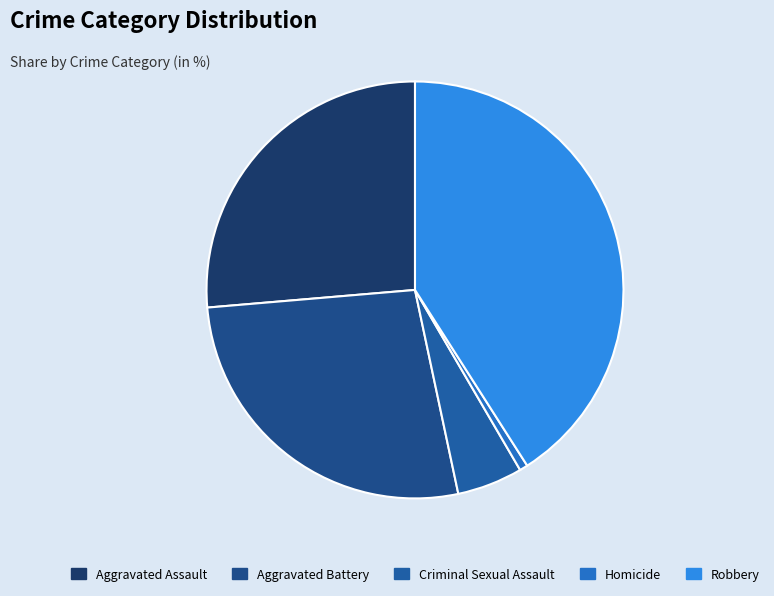

Do Aggravated Battery and Aggravated Assault together represent more than half of the pie?

Yes